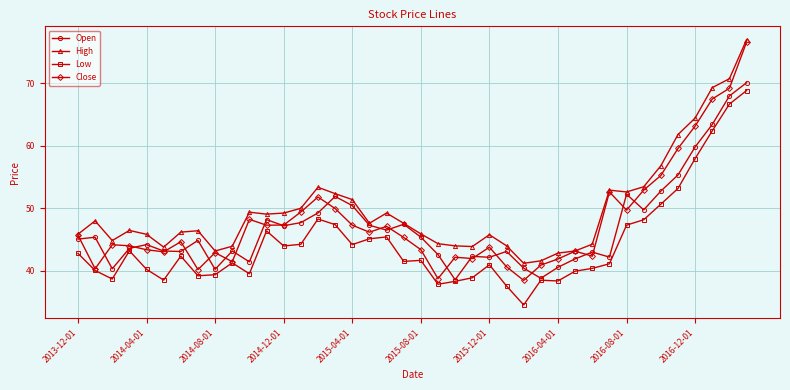

Which series has the largest total across all categories?

High